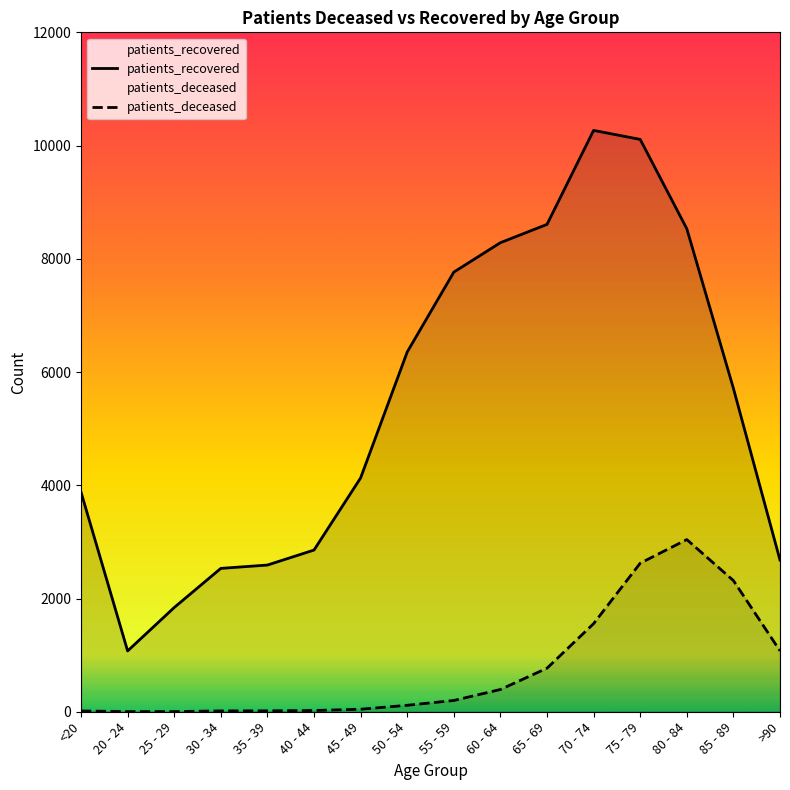

What is the average value of the patients_recovered series?

5451